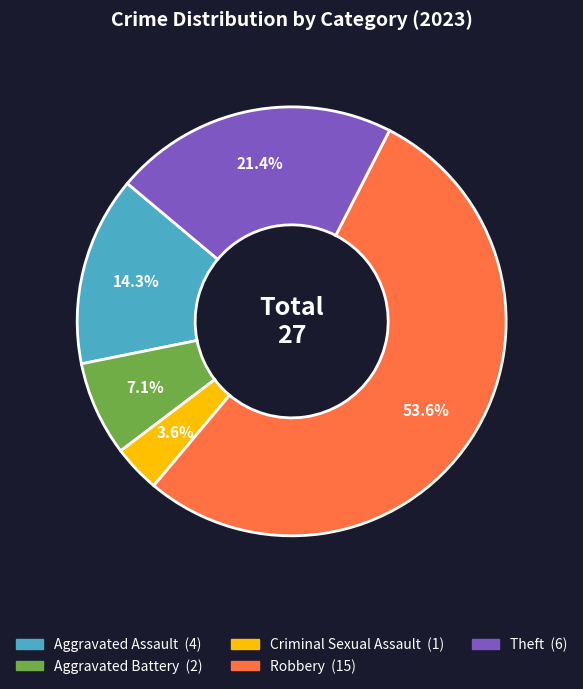

What is the ratio of the value at Aggravated Assault to the value at Theft?

0.7